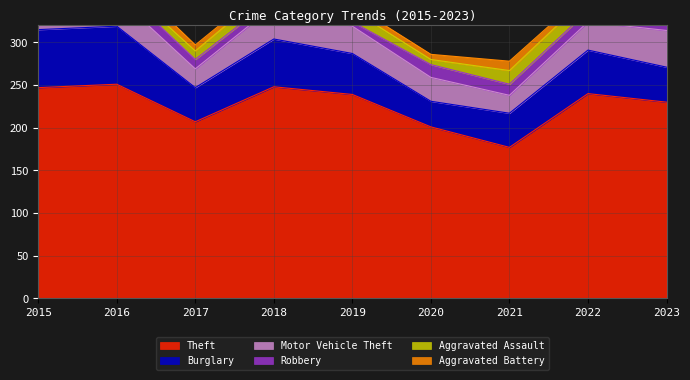

List the series in order of their peak value, highest first.

Theft, Burglary, Motor Vehicle Theft, Aggravated Assault, Robbery, Aggravated Battery